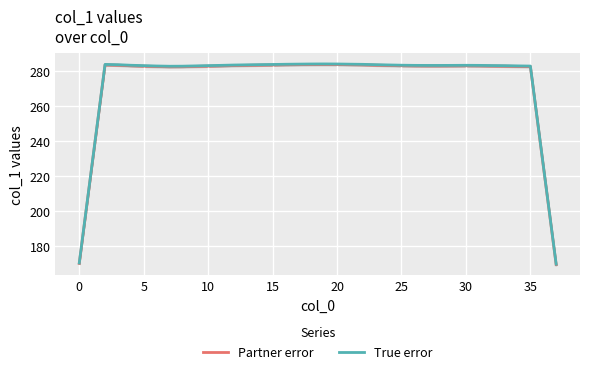

What is the maximum value for True error?

284.3